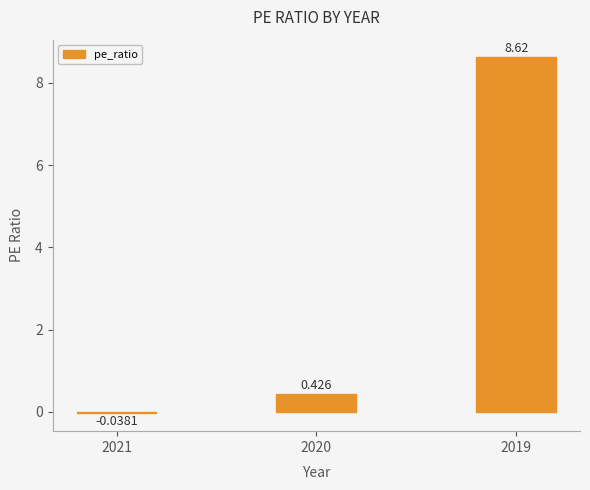

Which category has the highest value across all series?

2019